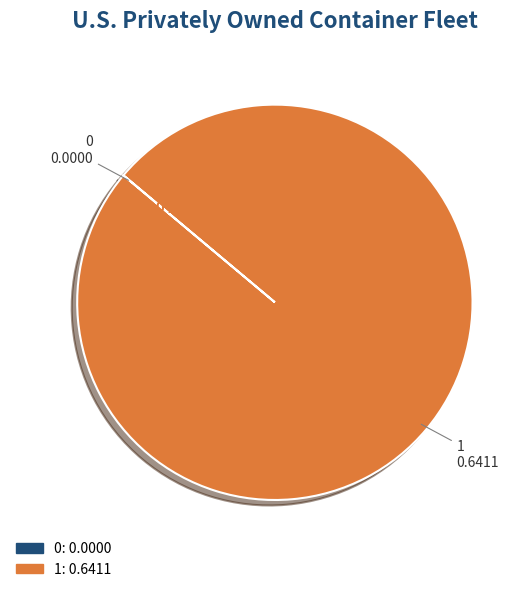

Which category accounts for the majority?

1